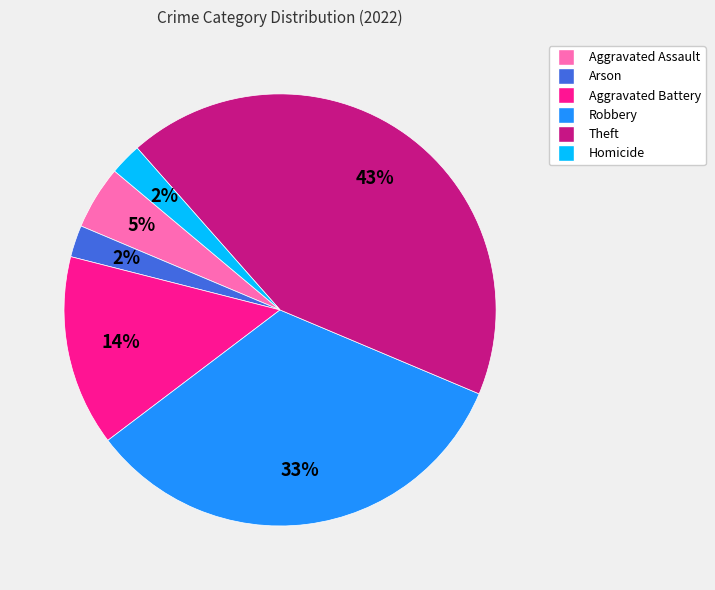

How many segments does this pie chart have?

6